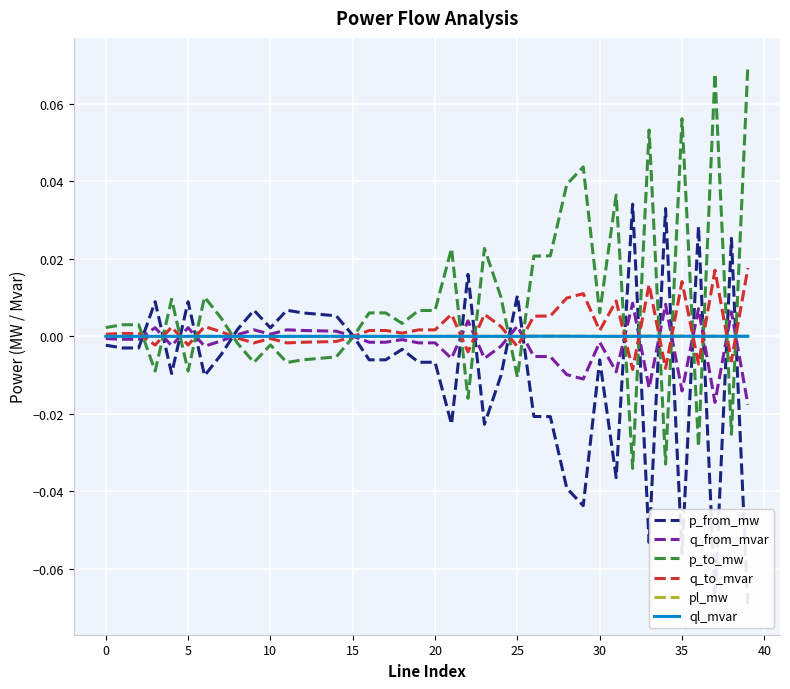

What is the label of the 17th point from the right?

23